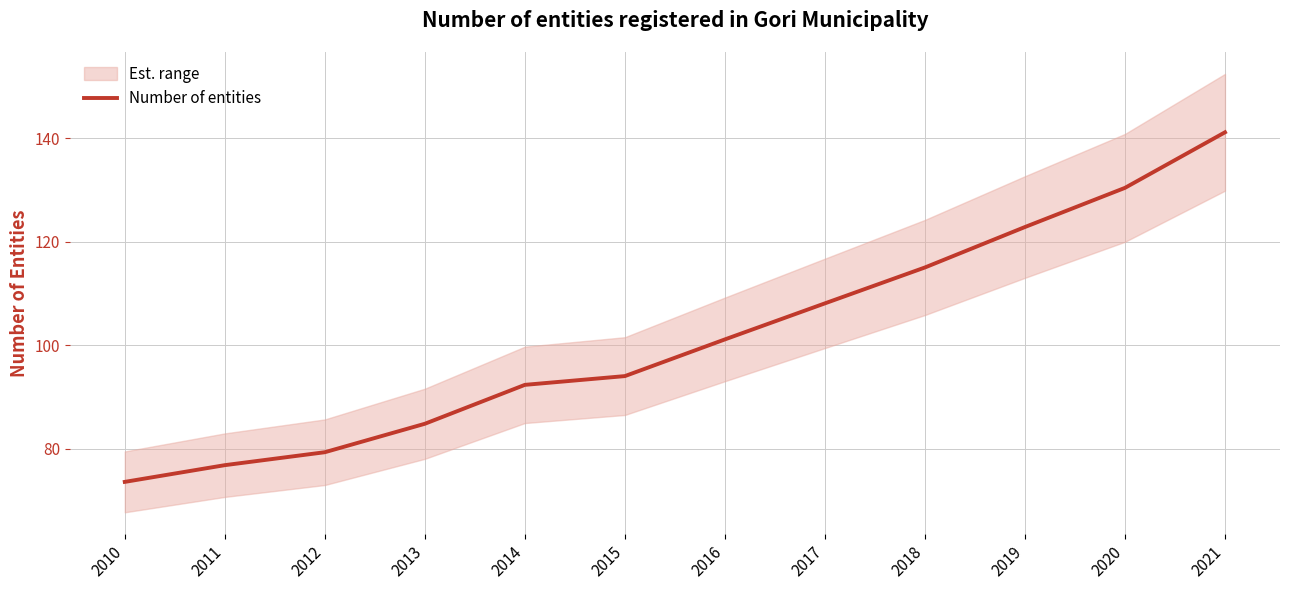

What is the value of the 9th point from the left?

115.0